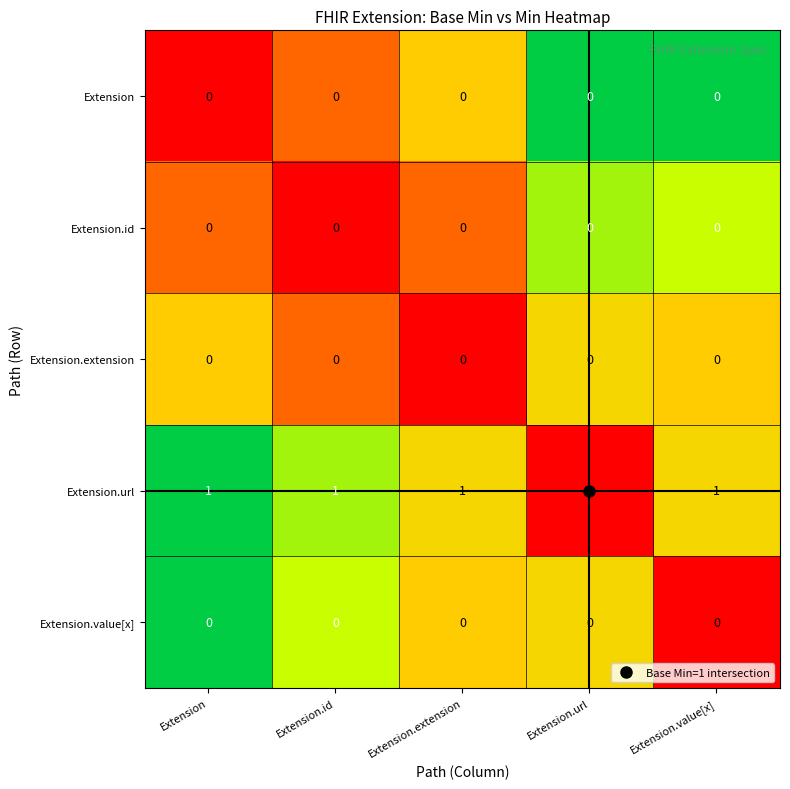

Is it true that Extension.url equals 2 at Extension.id?

False